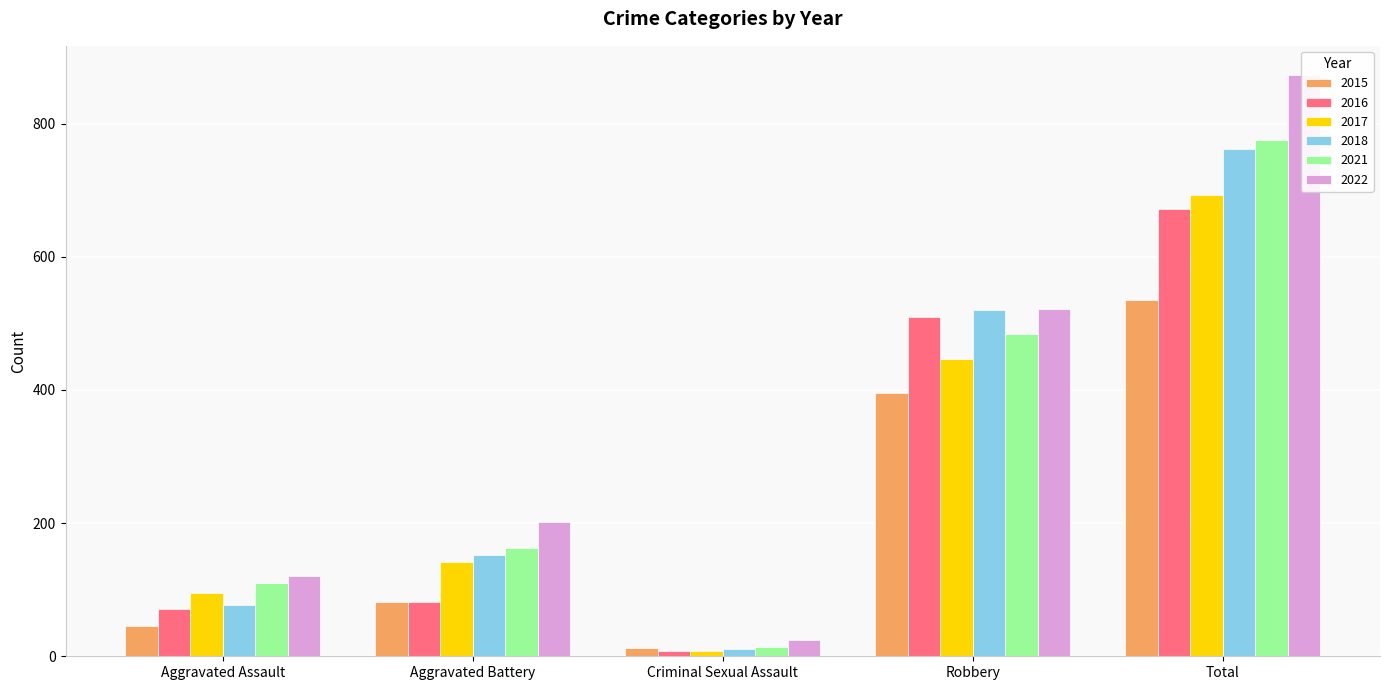

Reading left to right, extract all data points from this chart.

2015: Aggravated Assault=46	Aggravated Battery=82	Criminal Sexual Assault=12	Robbery=395	Total=535
2016: Aggravated Assault=71	Aggravated Battery=82	Criminal Sexual Assault=8	Robbery=510	Total=672
2017: Aggravated Assault=95	Aggravated Battery=142	Criminal Sexual Assault=8	Robbery=446	Total=692
2018: Aggravated Assault=77	Aggravated Battery=152	Criminal Sexual Assault=11	Robbery=520	Total=761
2021: Aggravated Assault=110	Aggravated Battery=163	Criminal Sexual Assault=14	Robbery=484	Total=775
2022: Aggravated Assault=121	Aggravated Battery=202	Criminal Sexual Assault=24	Robbery=521	Total=873